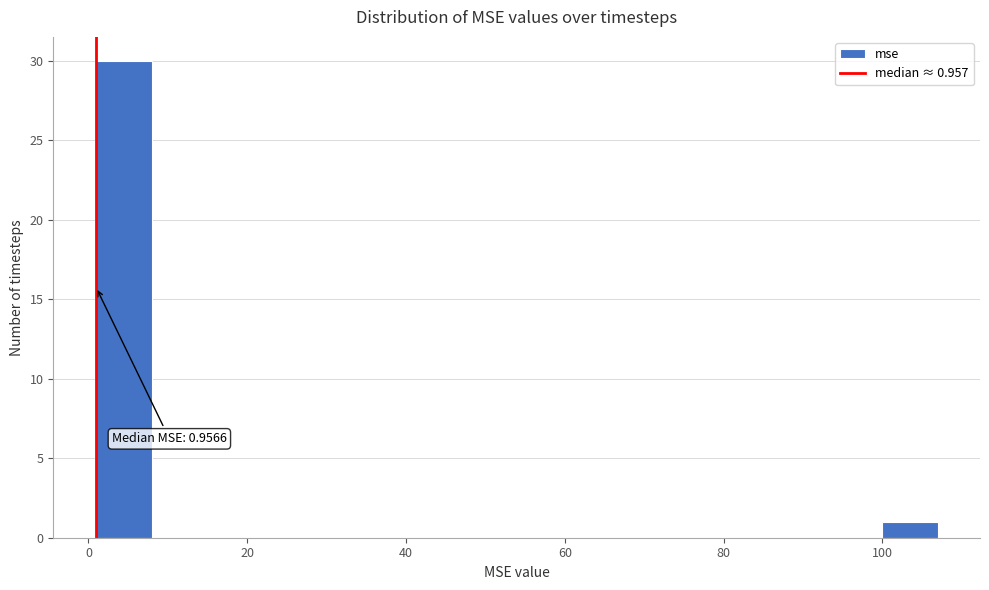

Around what value on the x-axis is the tallest bar? Give the approximate position of its centre, as read against the axis.

4